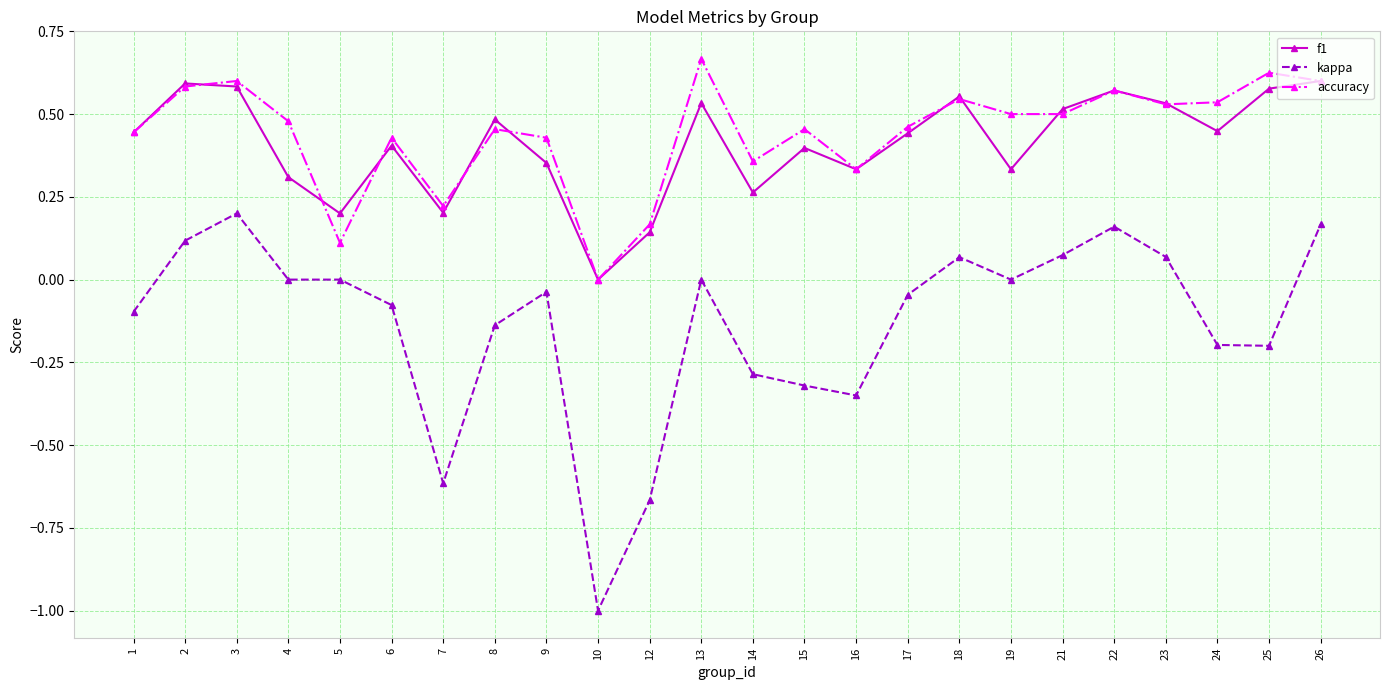

Is the value of accuracy at 2 greater than the value of kappa at 15?

Yes